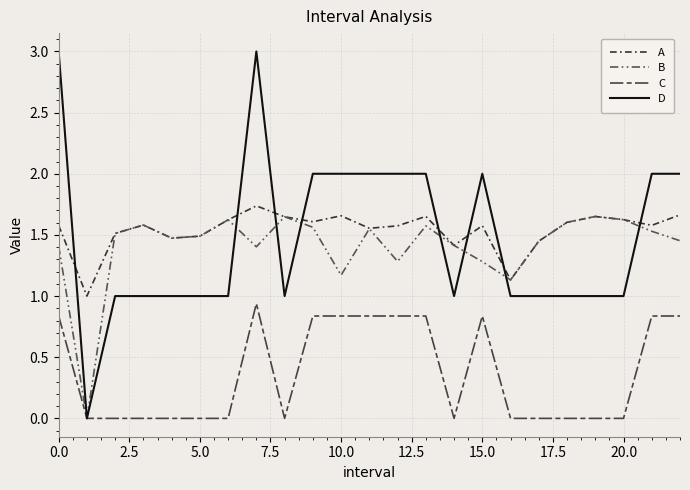

How many lines are shown in the chart?

4